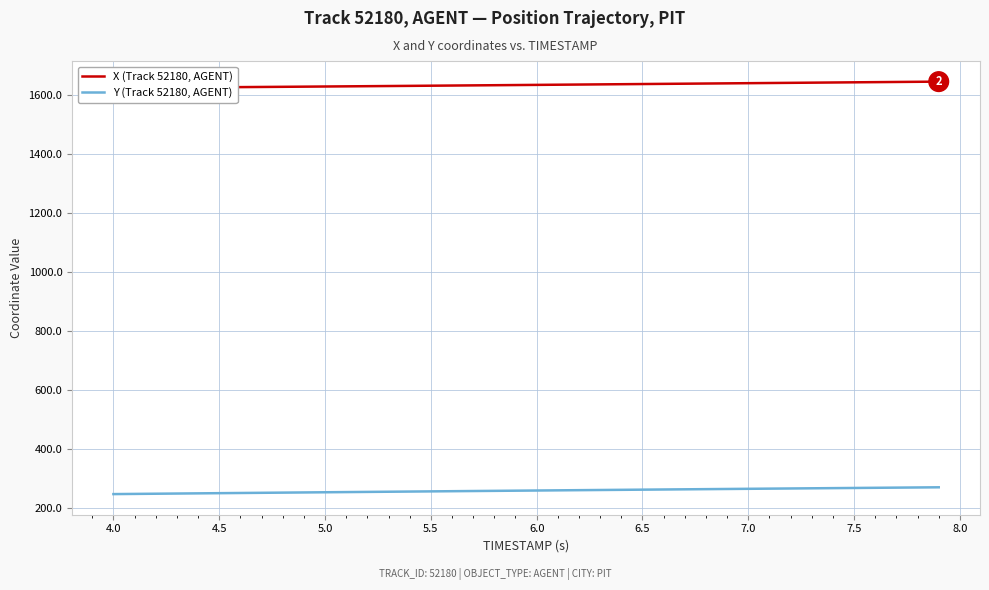

What is the highest value of the Y (Track 52180, AGENT) series?

271.3